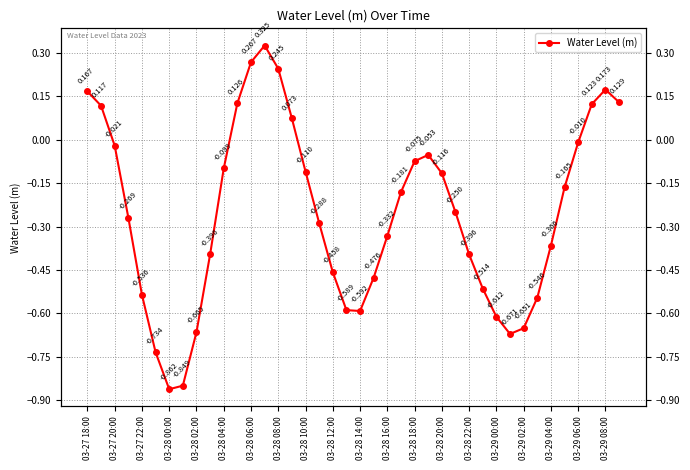

What position from the left is 03-28 18:00?

25